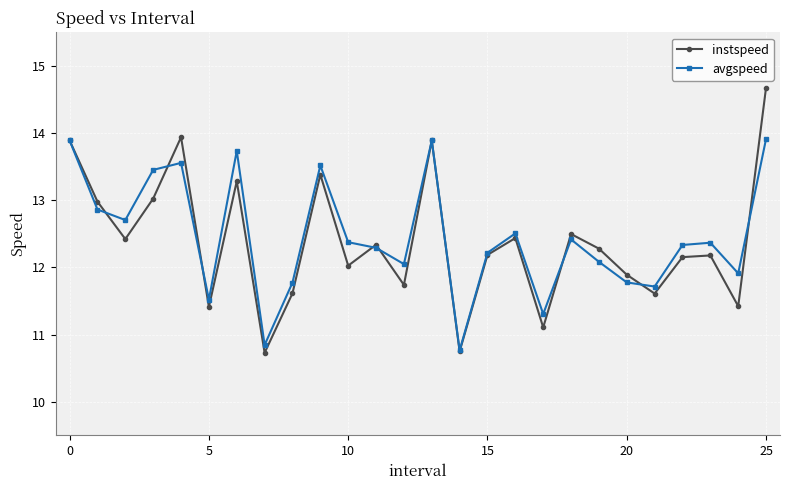

What is the difference between the second highest and second lowest values in the instspeed series?

3.2